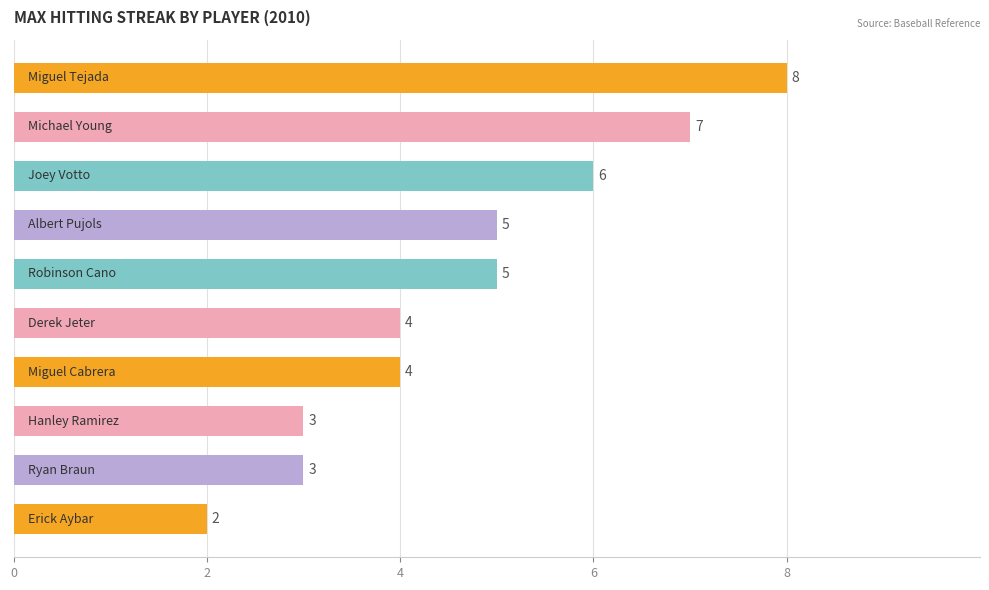

Count the values in the range 3 to 6.

7